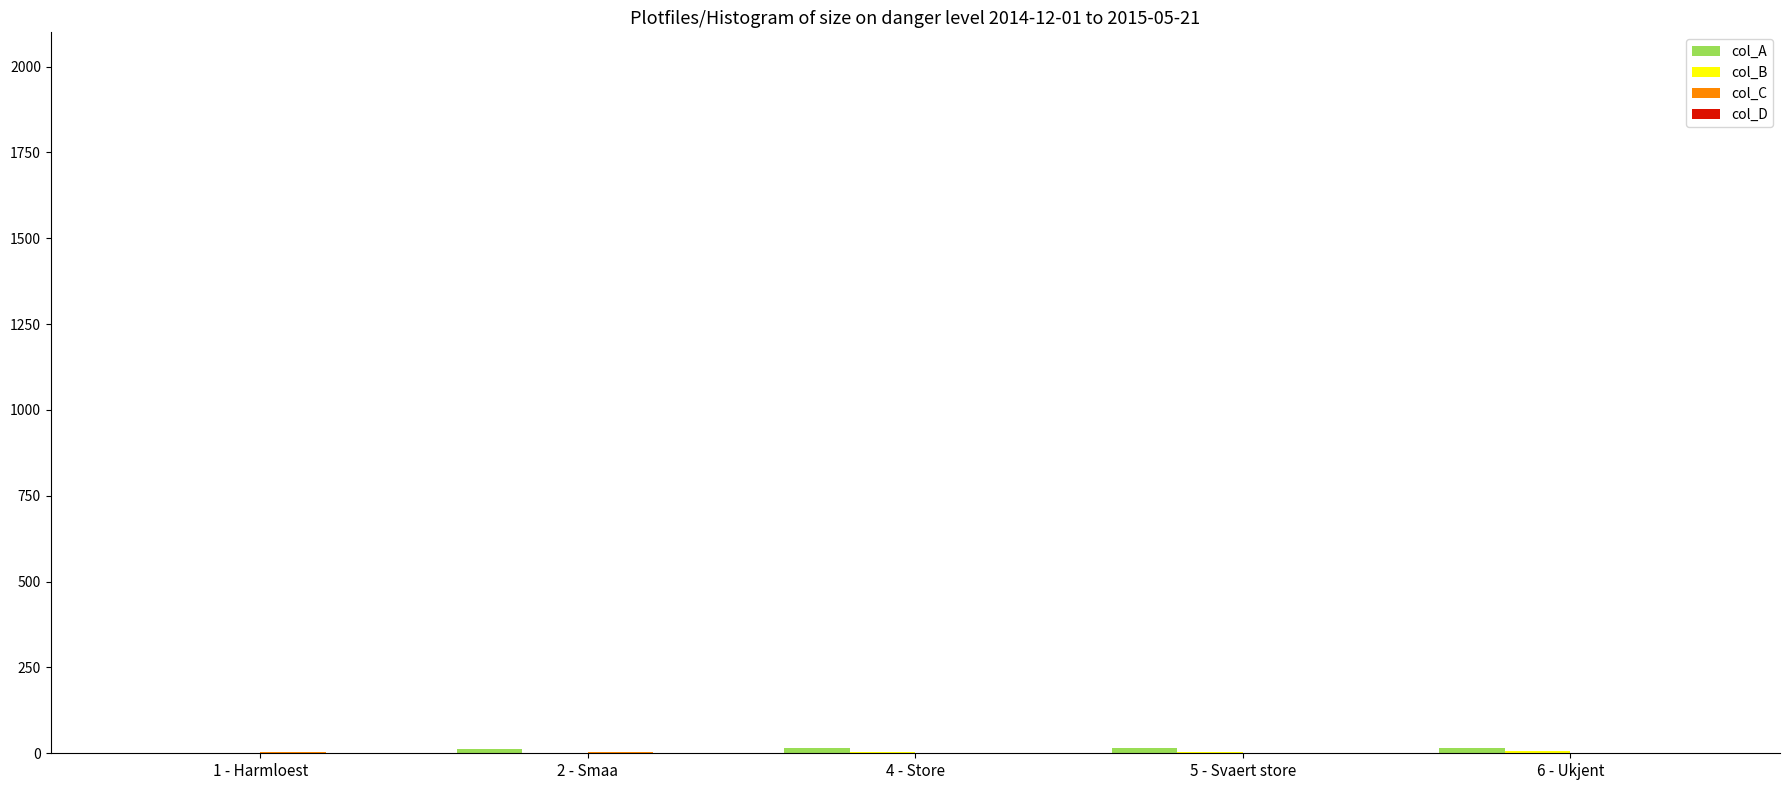

What is the label of the 3rd bar from the right?

4 - Store